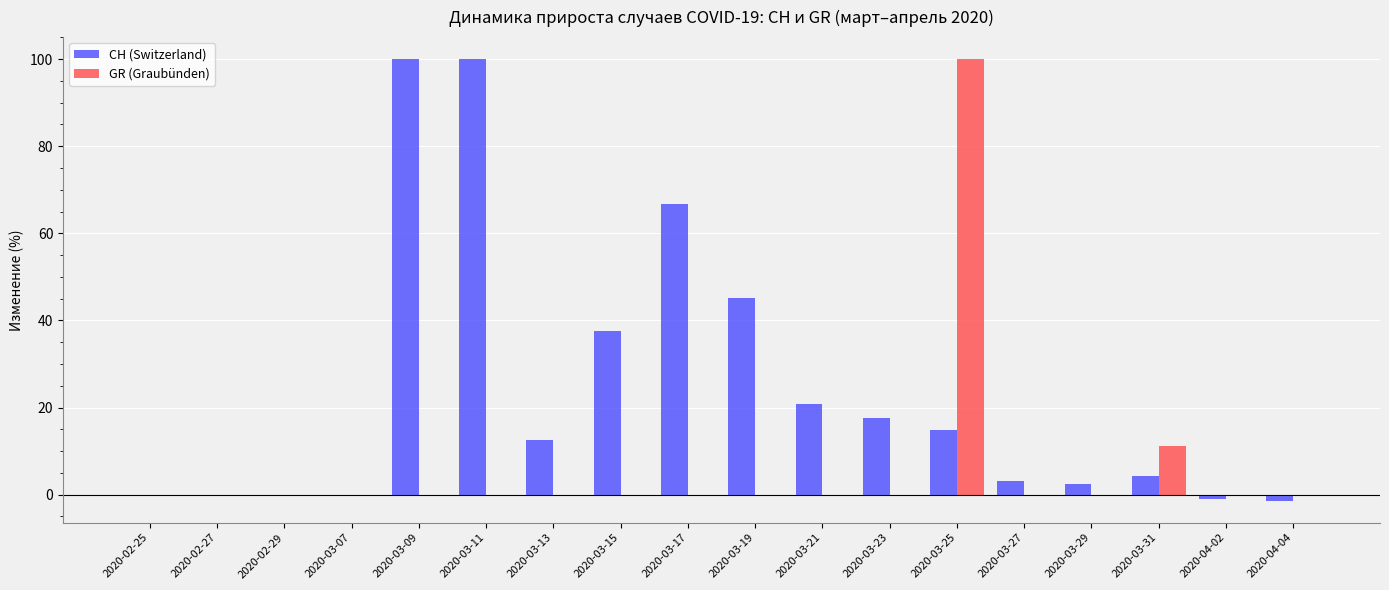

Which series has the largest total across all categories?

CH (Switzerland)